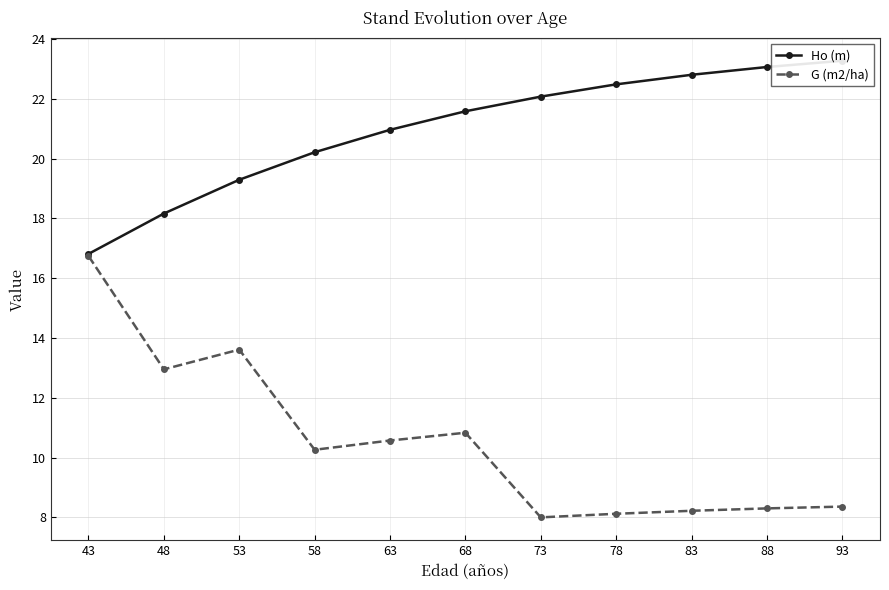

Which has a higher value, 43 or 88?

88